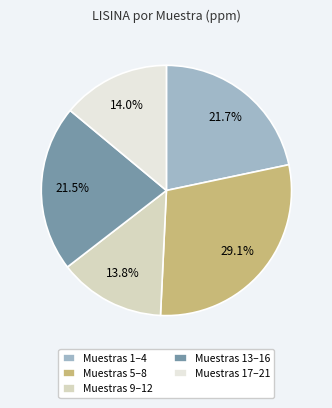

Which category has the biggest portion of the pie?

Muestras 5–8